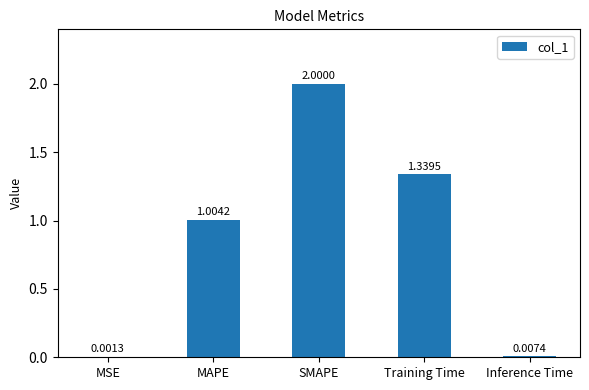

What is the sum of all values?

4.4